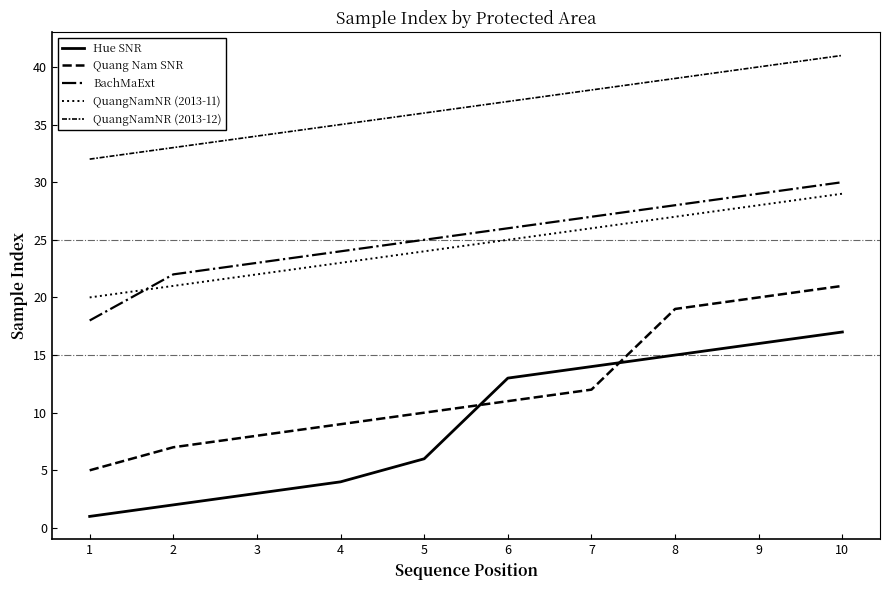

Does the chart have visible grid lines?

No